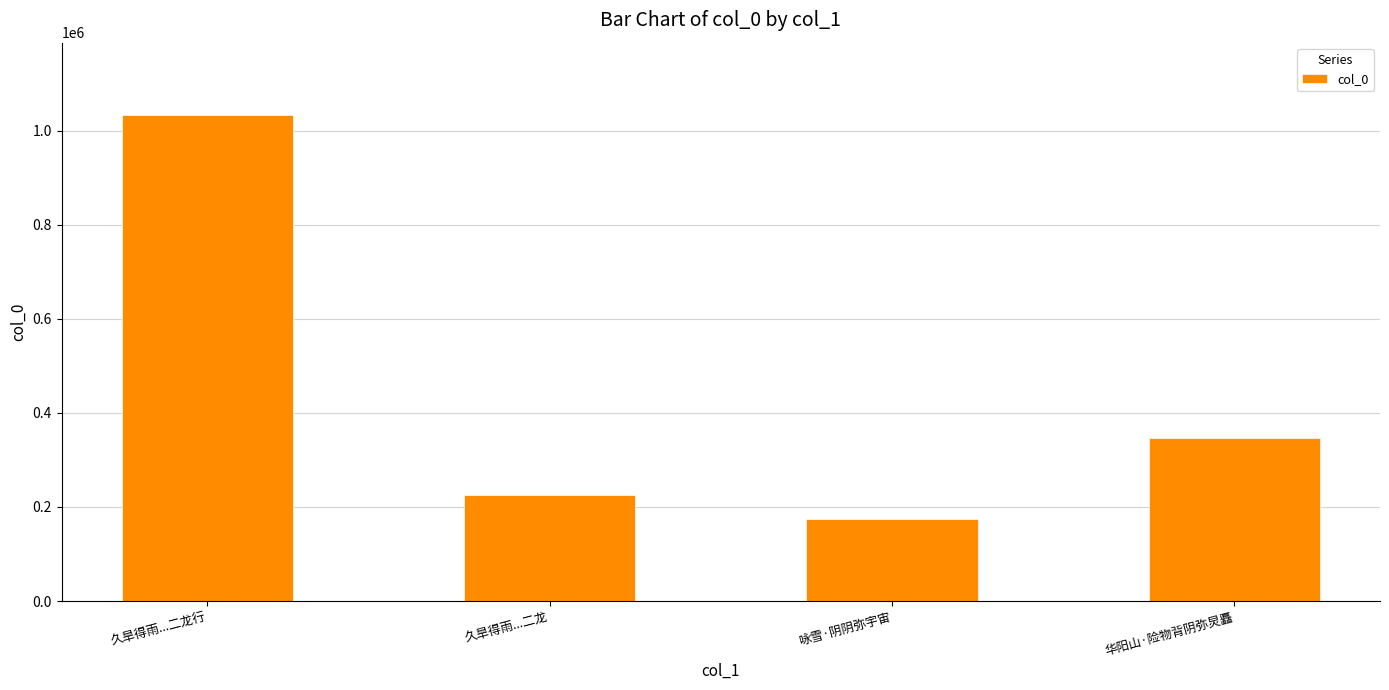

Rank the categories by value from highest to lowest.

久旱得雨...二龙行, 华阳山·险物背阴弥炅矗, 久旱得雨...二龙, 咏雪·阴阴弥宇宙